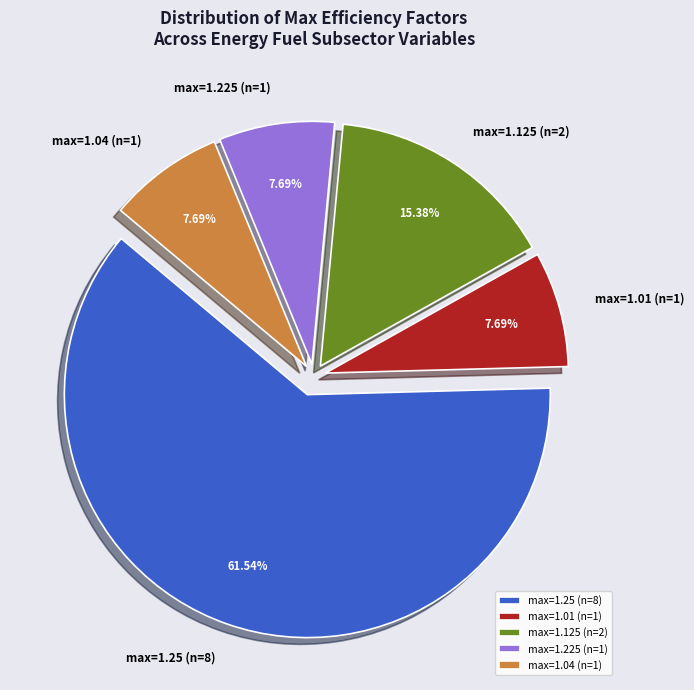

Is there any slice that represents more than half of the pie?

Yes